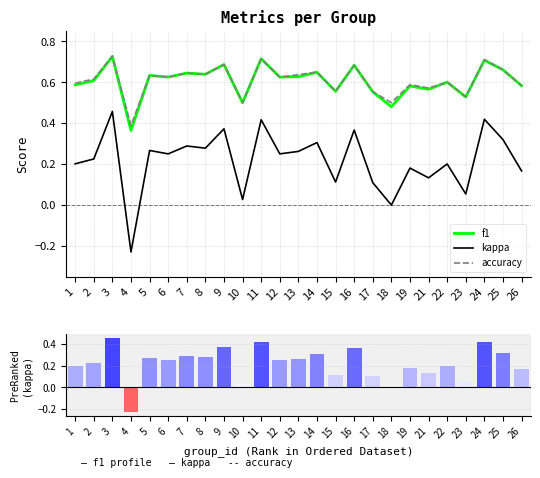

Between 17 and 23, which series saw the biggest shift?

kappa